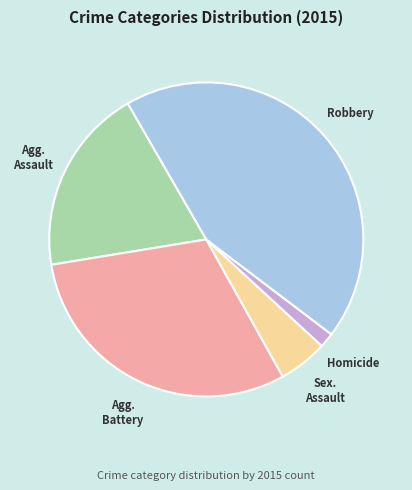

Is there any slice that represents more than half of the pie?

No